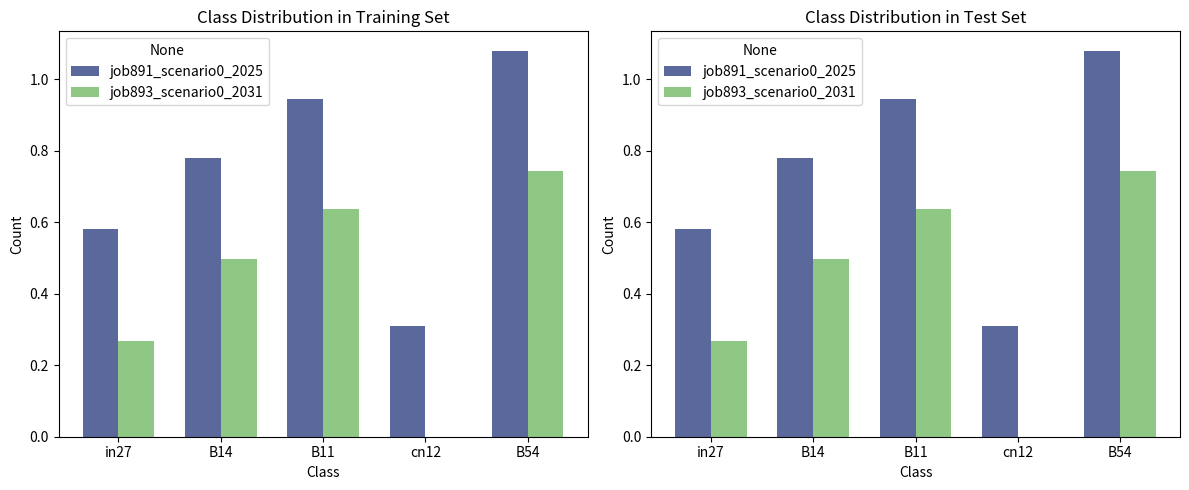

Rank the series at B54 from highest to lowest value.

job891_scenario0_2025, job893_scenario0_2031